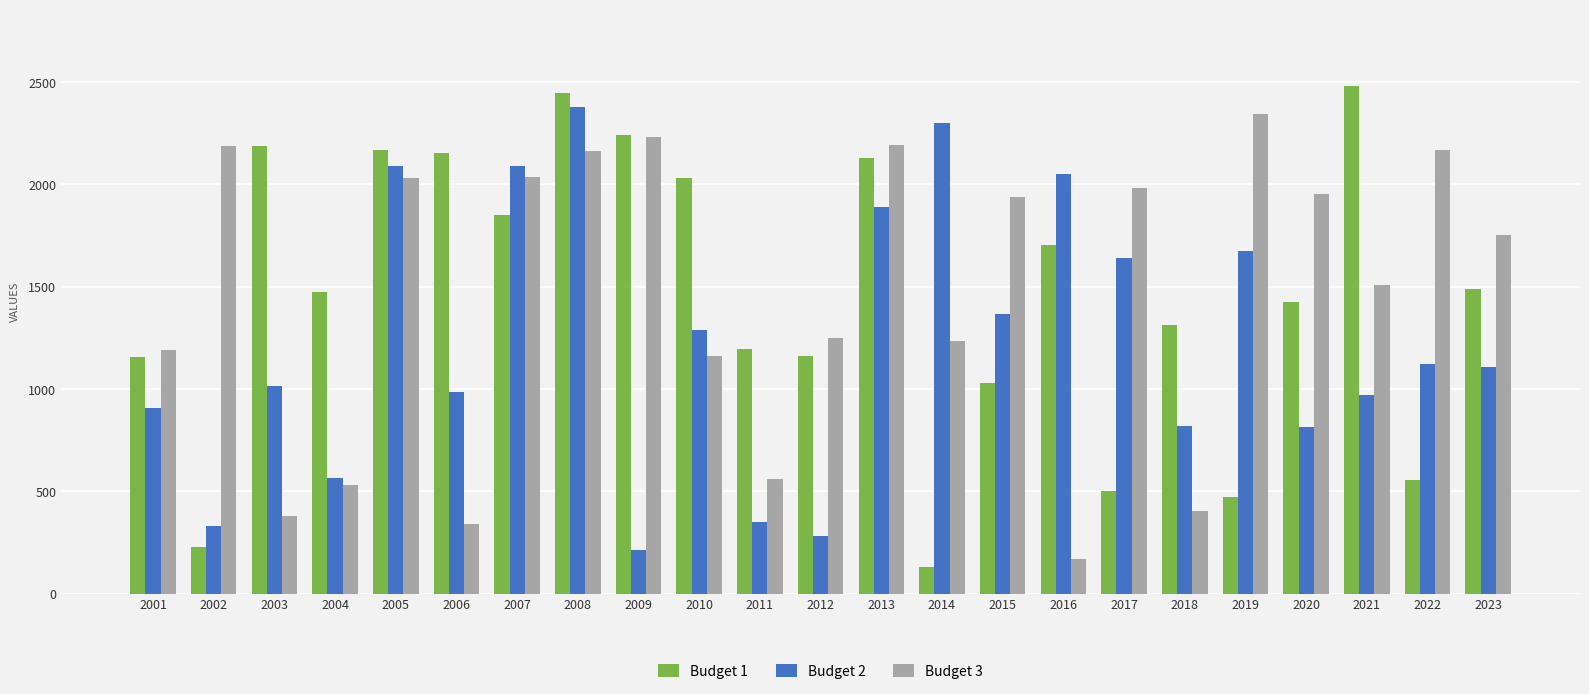

What is the minimum value for Budget 3?

169